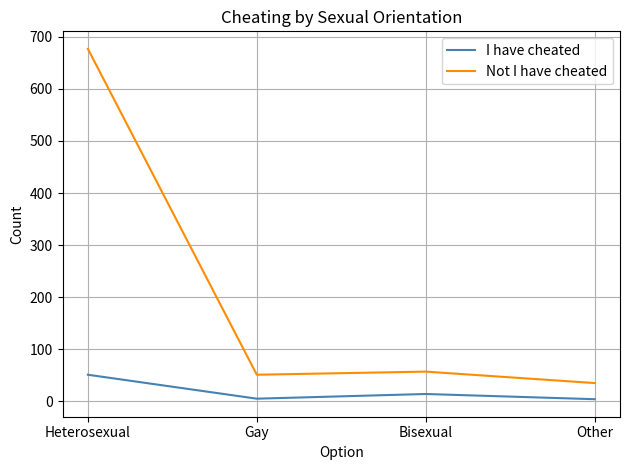

What value does the I have cheated series have at Other?

4